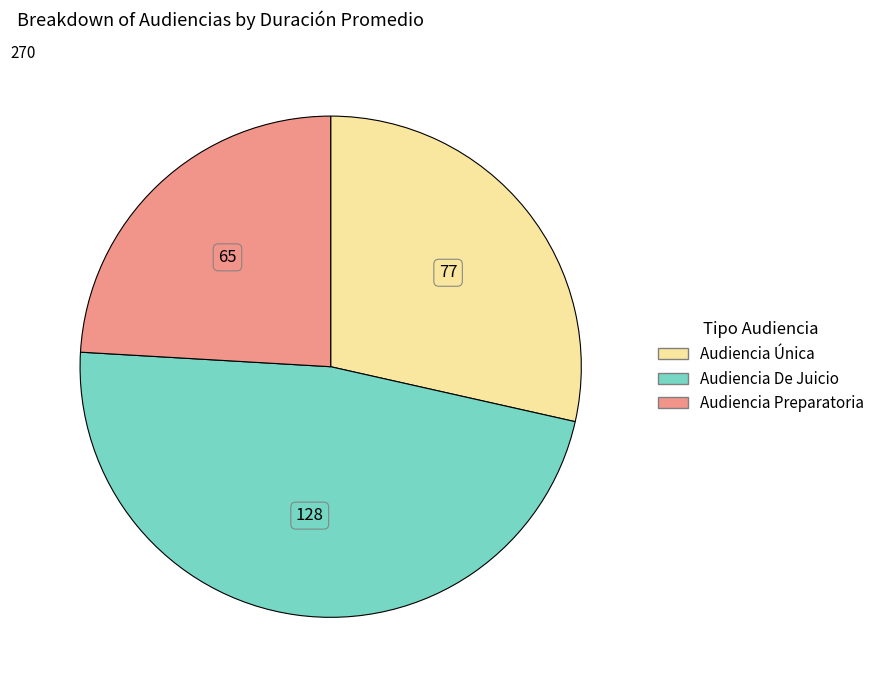

Combined, do Audiencia De Juicio and Audiencia Única account for over 50%?

Yes